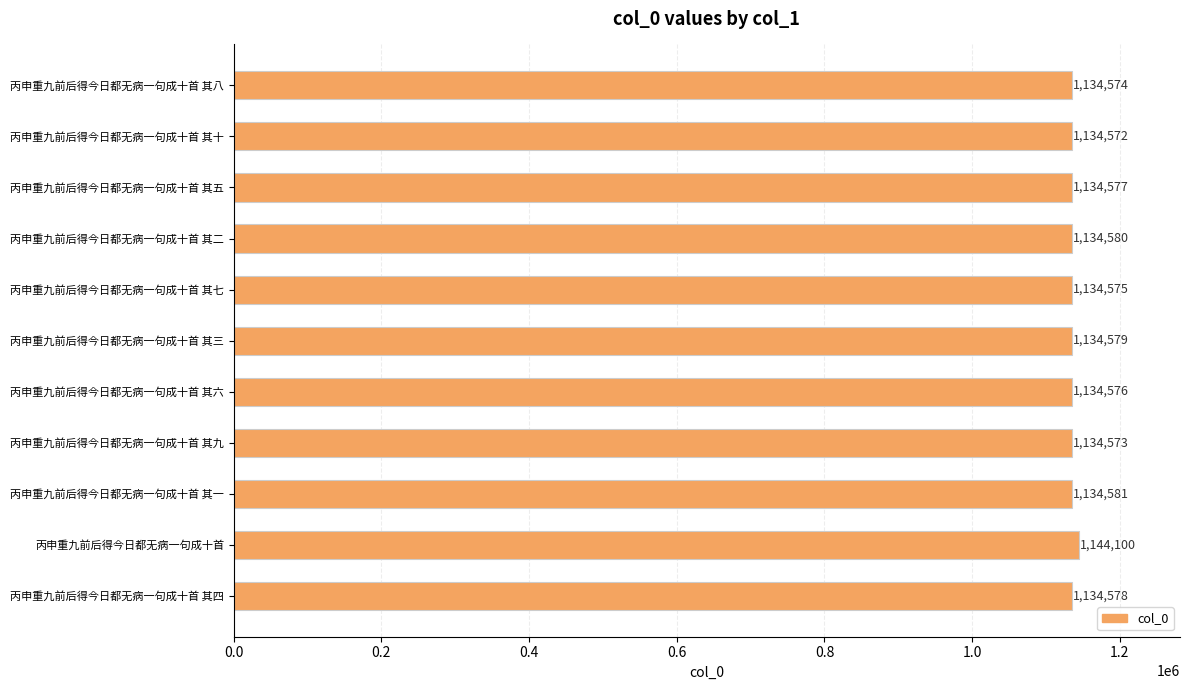

How many bars are there in total?

11